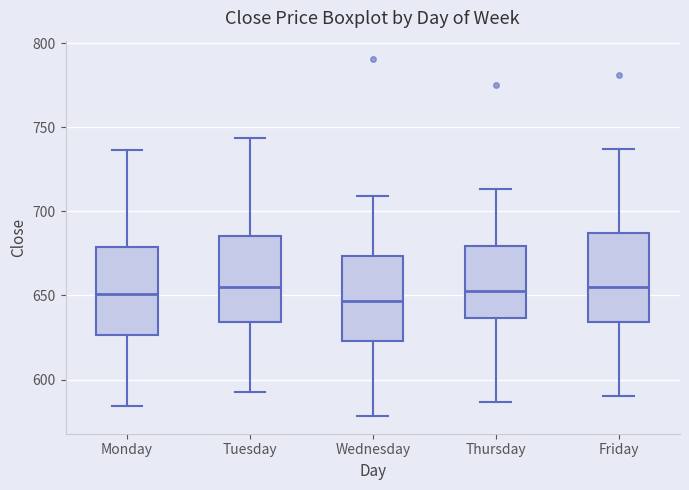

Reading left to right, transcribe this box plot: for each box, give where its median line is, the range the box spans, and where its two whiskers end, as read against the y-axis. The values are not printed on the chart, so give them approximately, as read against the axis.

Monday: median 650, box 625 to 680, whiskers 585 to 735
Tuesday: median 655, box 635 to 685, whiskers 590 to 745
Wednesday: median 645, box 625 to 675, whiskers 580 to 710
Thursday: median 655, box 635 to 680, whiskers 585 to 715
Friday: median 655, box 635 to 685, whiskers 590 to 735